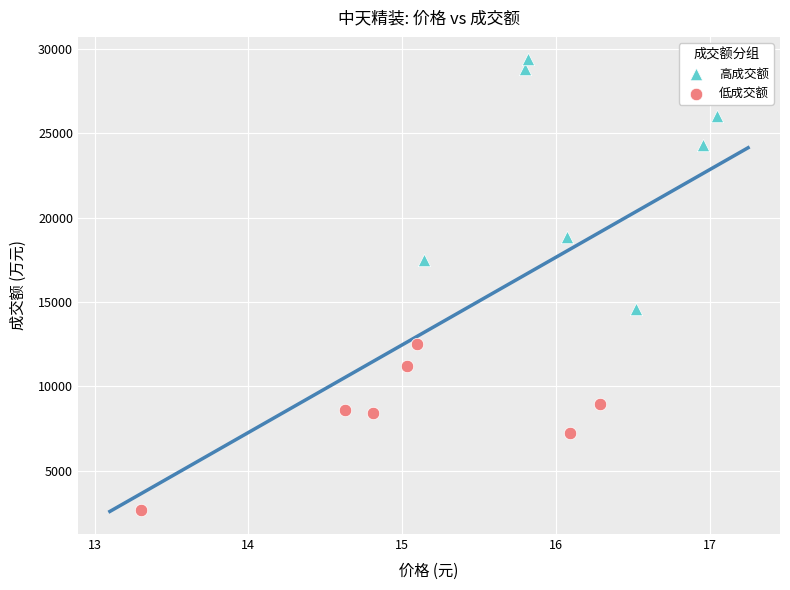

Which series reaches the maximum Y coordinate?

高成交额